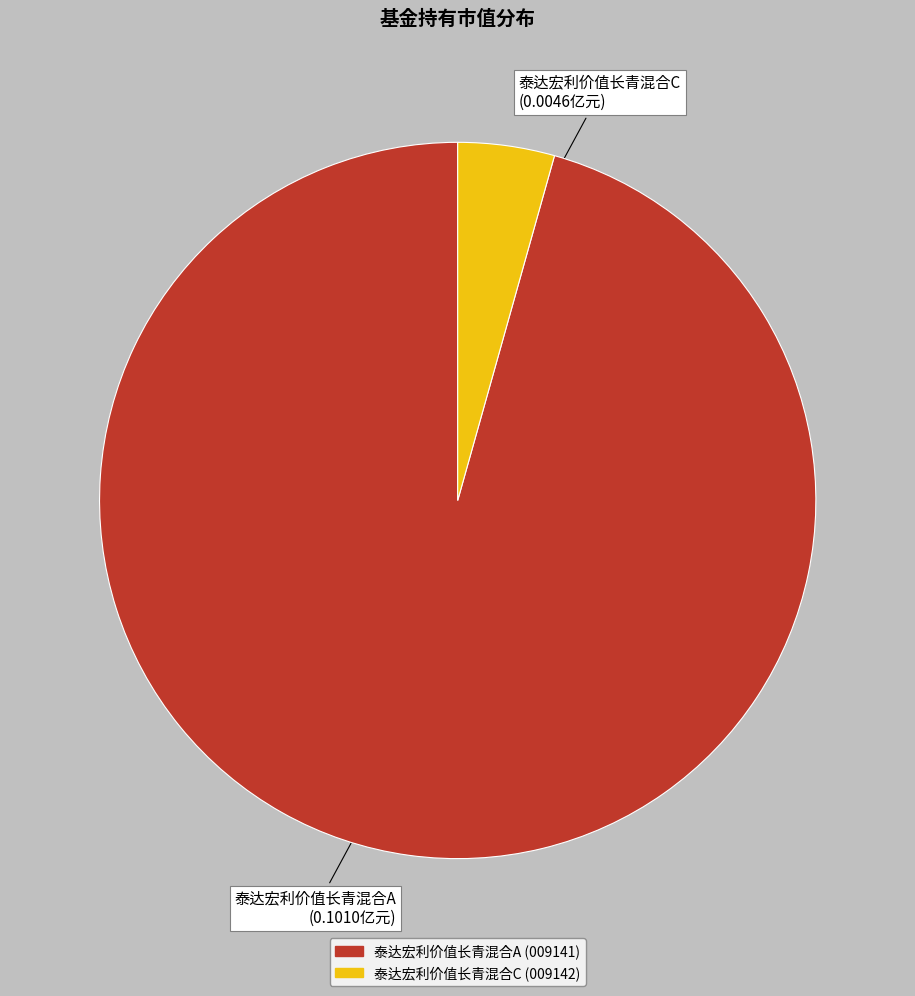

Is it true that 泰达宏利价值长青混合A is 96% of the pie?

True